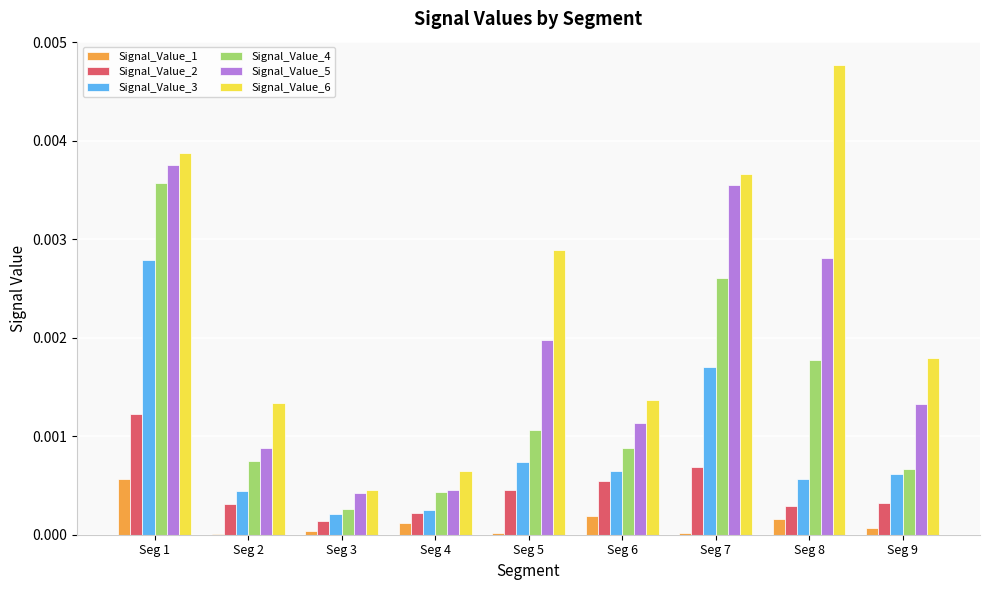

Which category has the highest value in the Signal_Value_6 series?

Seg 8